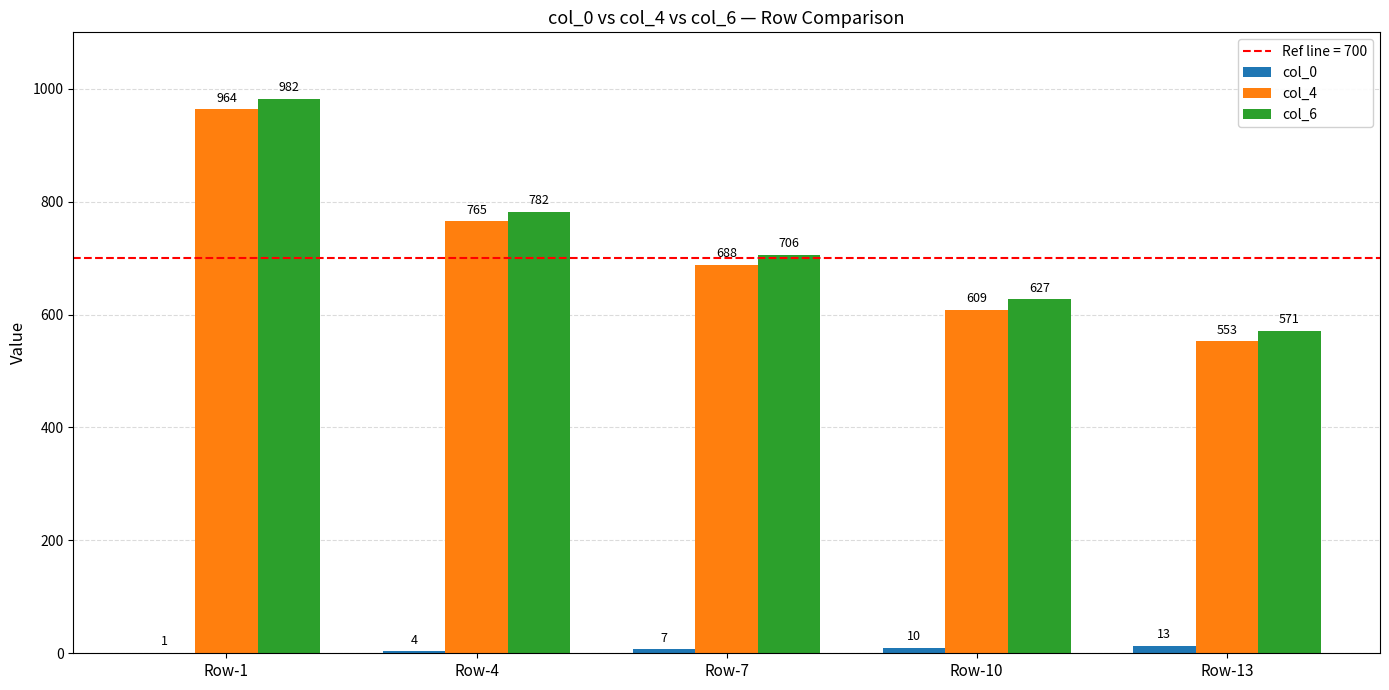

Where is col_4 nearest to the value 758?

Row-4